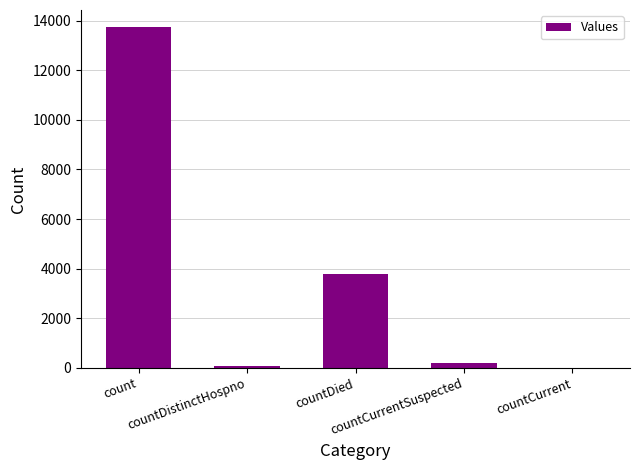

What is the maximum value shown in the chart?

13739